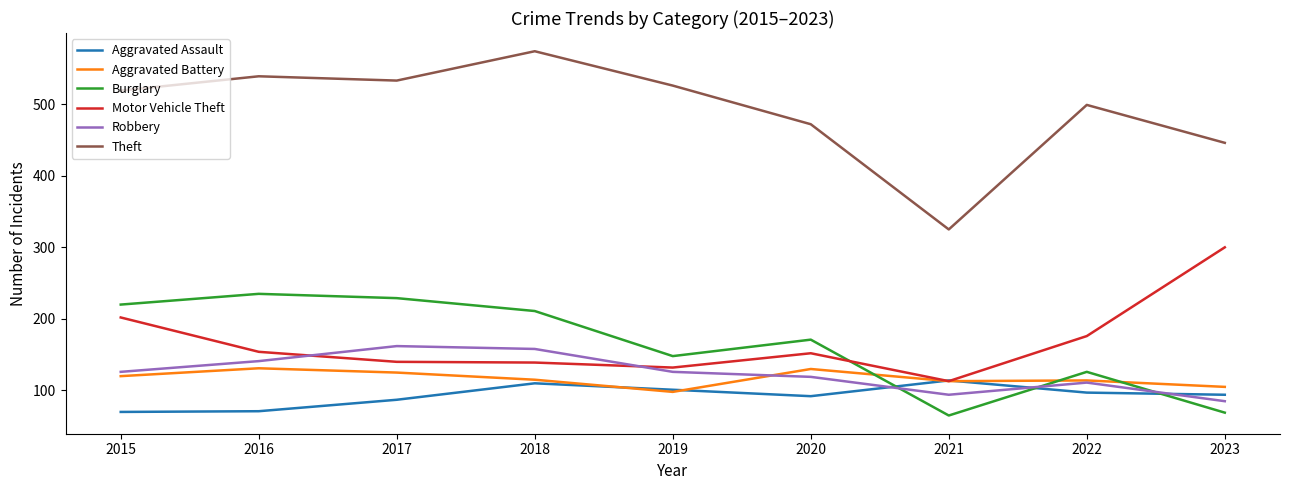

How many lines are shown in the chart?

6